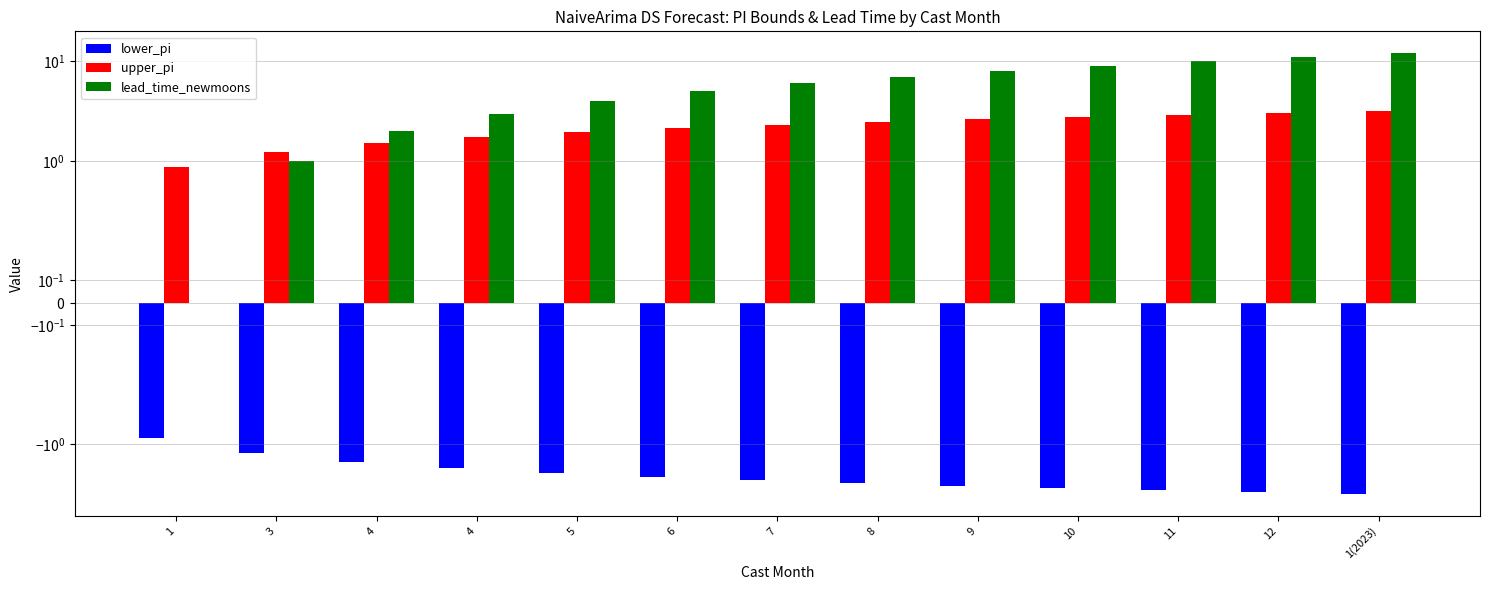

Reading left to right, list all the values displayed in this chart.

lower_pi: 1=-0.9	3=-1.2	4=-1.5	4=-1.8	5=-2.0	6=-2.1	7=-2.3	8=-2.5	9=-2.6	10=-2.8	11=-2.9	12=-3.0	1(2023)=-3.2
upper_pi: 1=0.9	3=1.2	4=1.5	4=1.8	5=2.0	6=2.1	7=2.3	8=2.5	9=2.6	10=2.8	11=2.9	12=3.0	1(2023)=3.2
lead_time_newmoons: 1=0.0	3=1.0	4=2.0	4=3.0	5=4.0	6=5.0	7=6.0	8=7.0	9=8.0	10=9.0	11=10.0	12=11.0	1(2023)=12.0